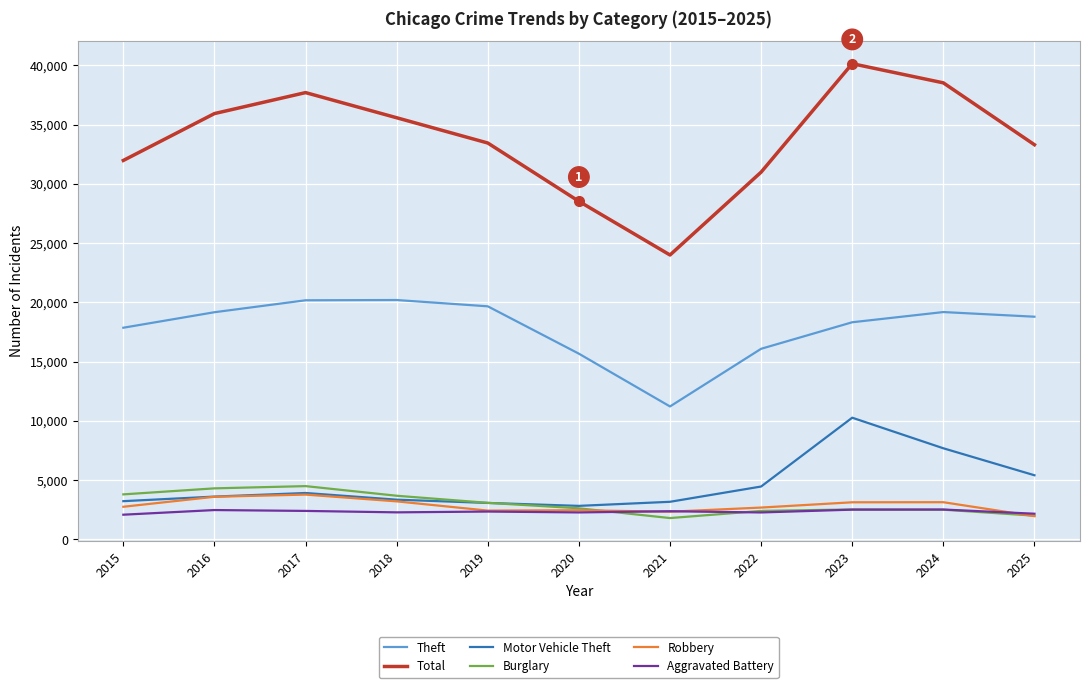

What is the approximate value of Burglary at 2019, to the nearest 10?

3080